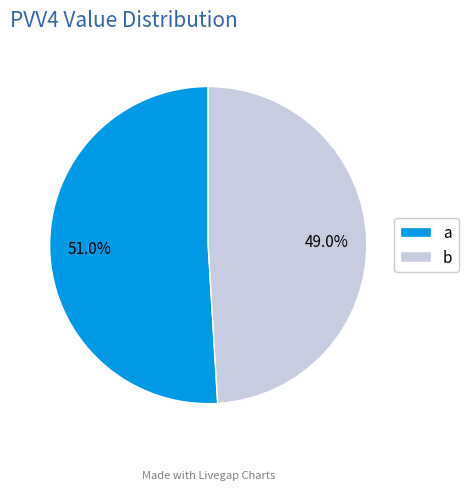

Which has a higher value, b or a?

a